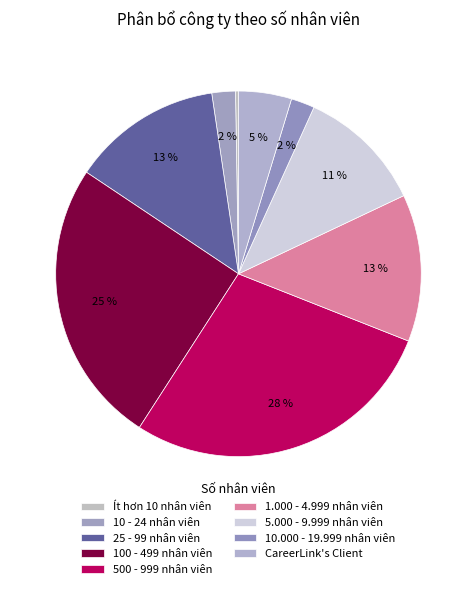

What percentage is the 1.000 - 4.999 nhân viên slice, to the nearest percent?

13%